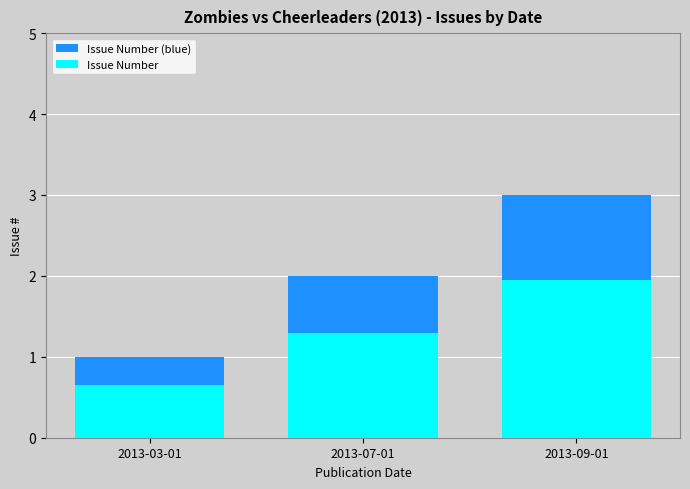

Between 2013-07-01 and 2013-09-01, which is larger?

2013-09-01